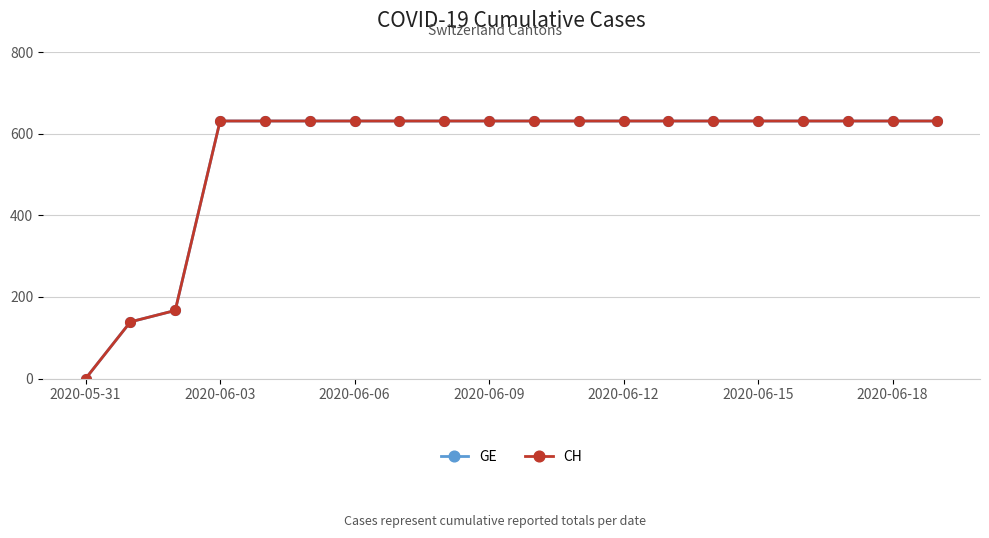

Which series has the largest range (max minus min)?

GE